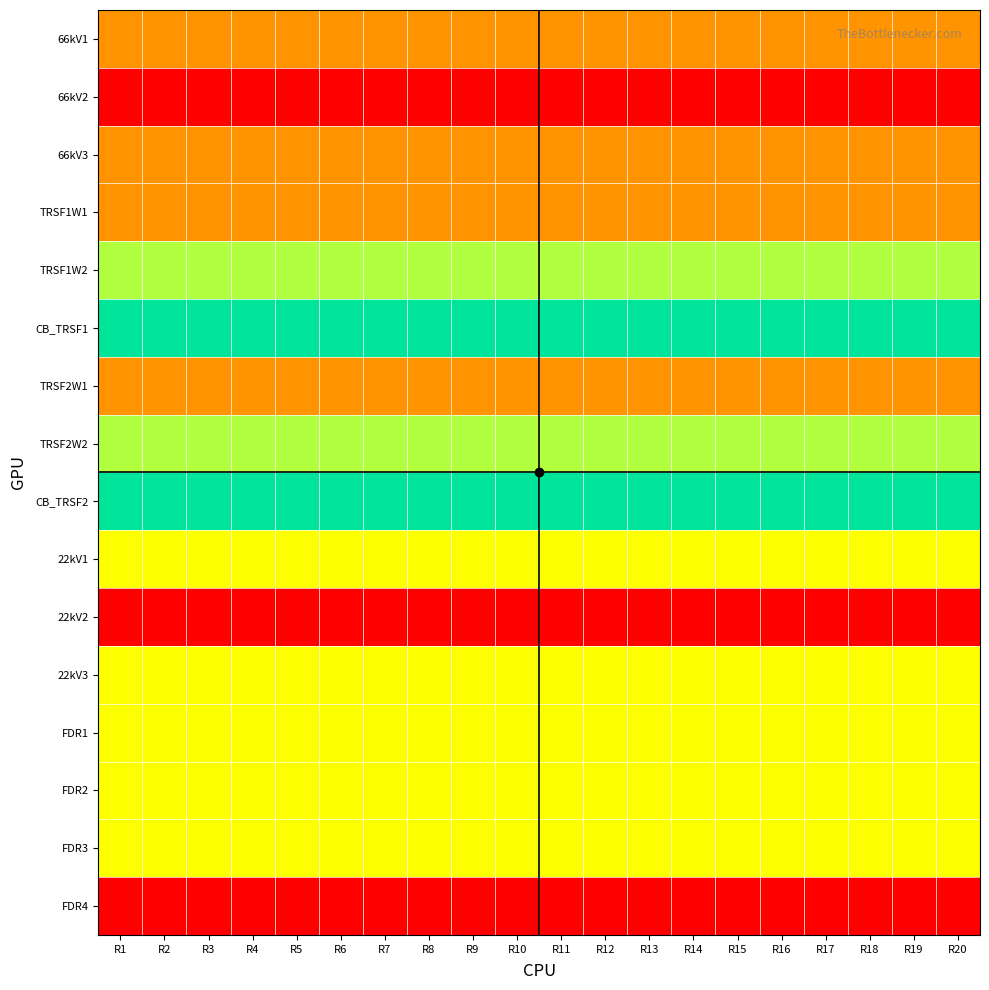

At R2, list the series in order from largest to smallest.

CB_TRSF1, CB_TRSF2, TRSF1W2, TRSF2W2, 22kV1, 22kV3, FDR1, FDR2, FDR3, 66kV1, 66kV3, TRSF1W1, TRSF2W1, 66kV2, 22kV2, FDR4